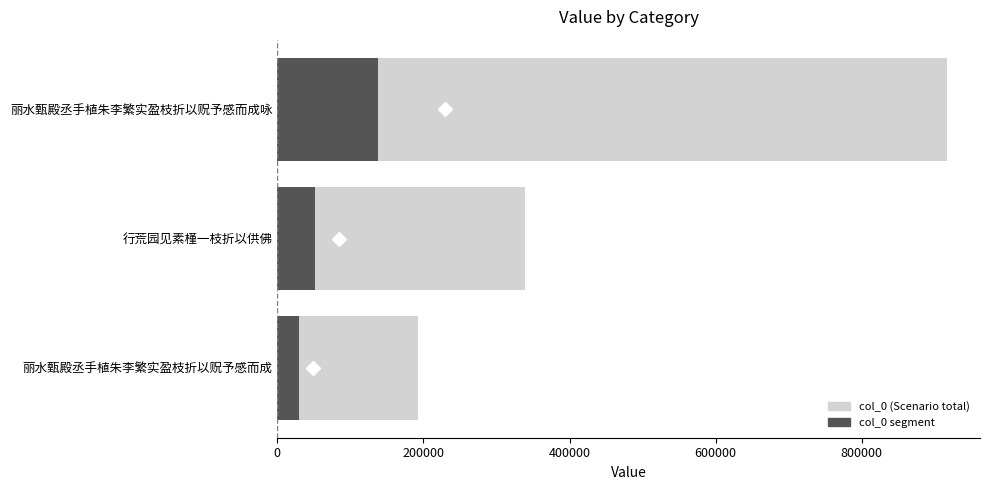

The chart shows a value of 262156 at 丽水甄殿丞手植朱李繁实盈枝折以贶予感而成. True or false?

False